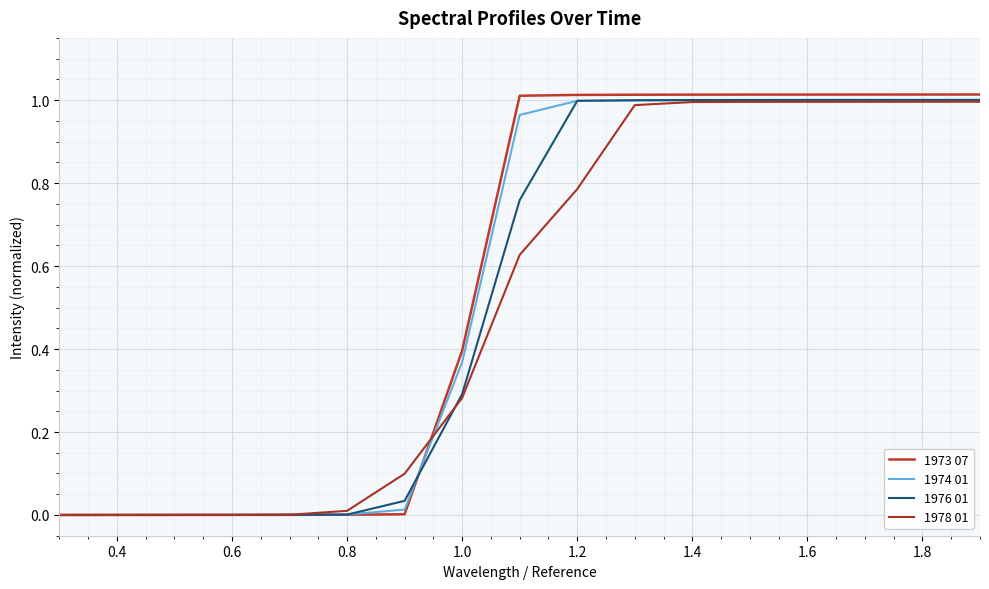

How many times do 1978 01 and 1973 07 cross each other?

2